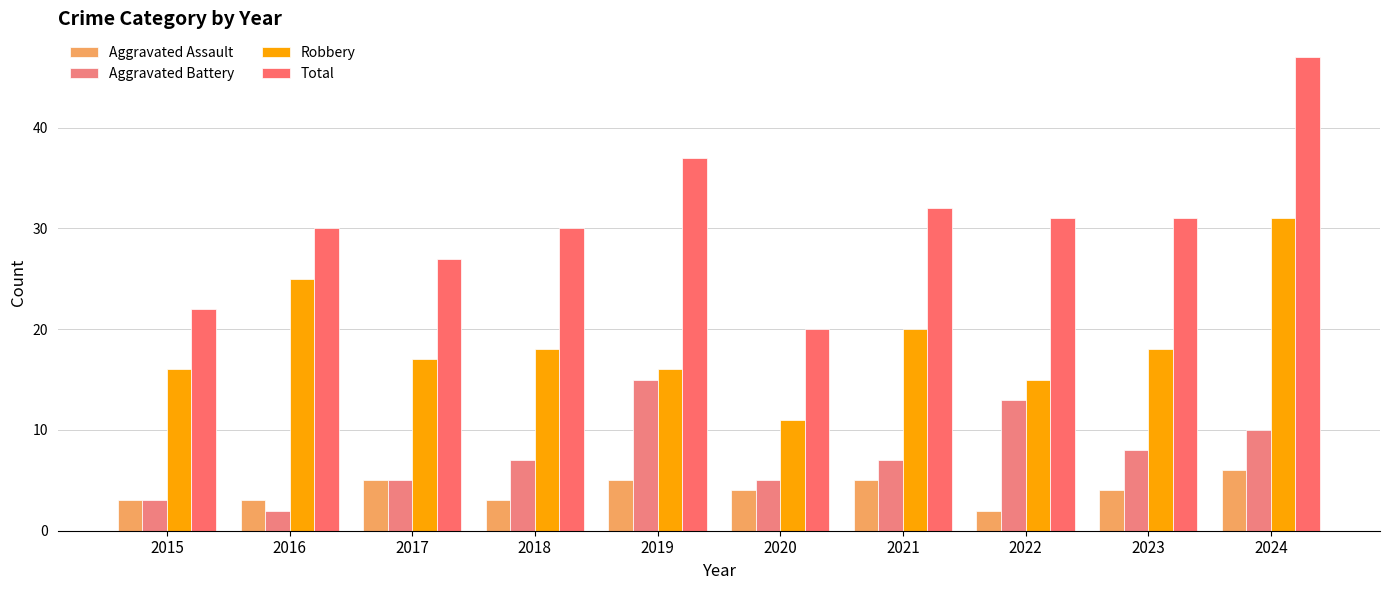

At how many categories does at least one series exceed 7?

10